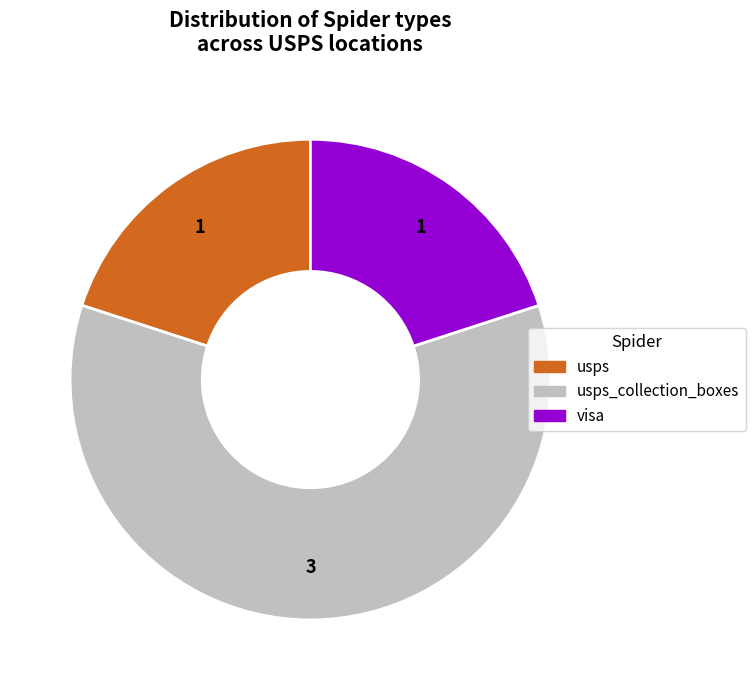

Does any single category account for the majority?

Yes